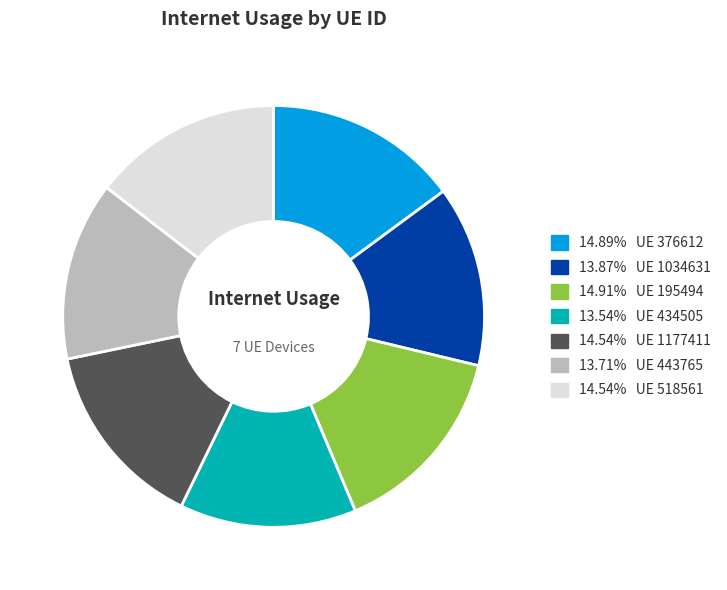

Combined, do 13.71% UE 443765 and 14.54% UE 518561 account for over 50%?

No